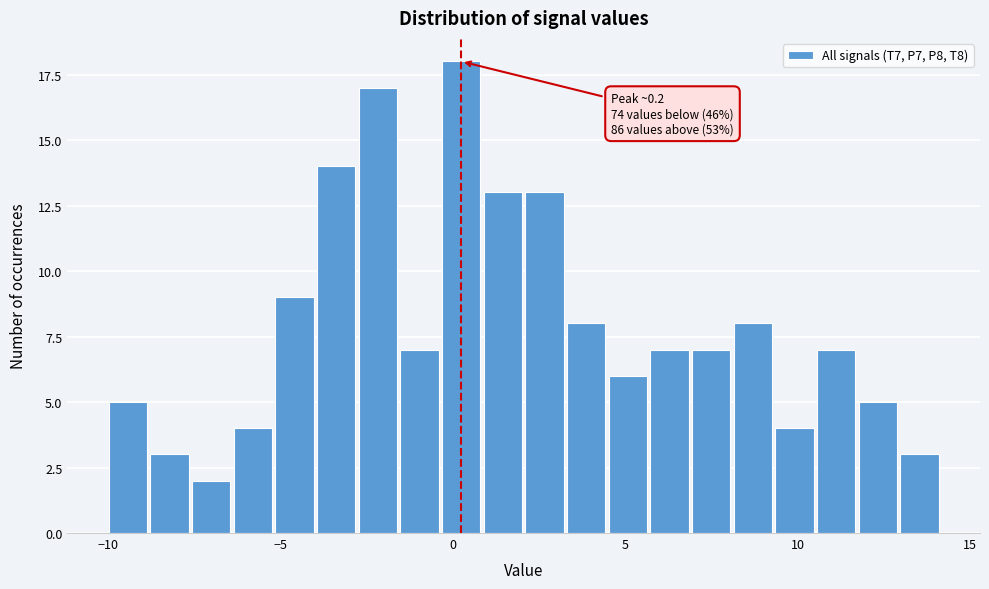

Around what value on the x-axis is the tallest bar? Give the approximate position of its centre, as read against the axis.

0.0